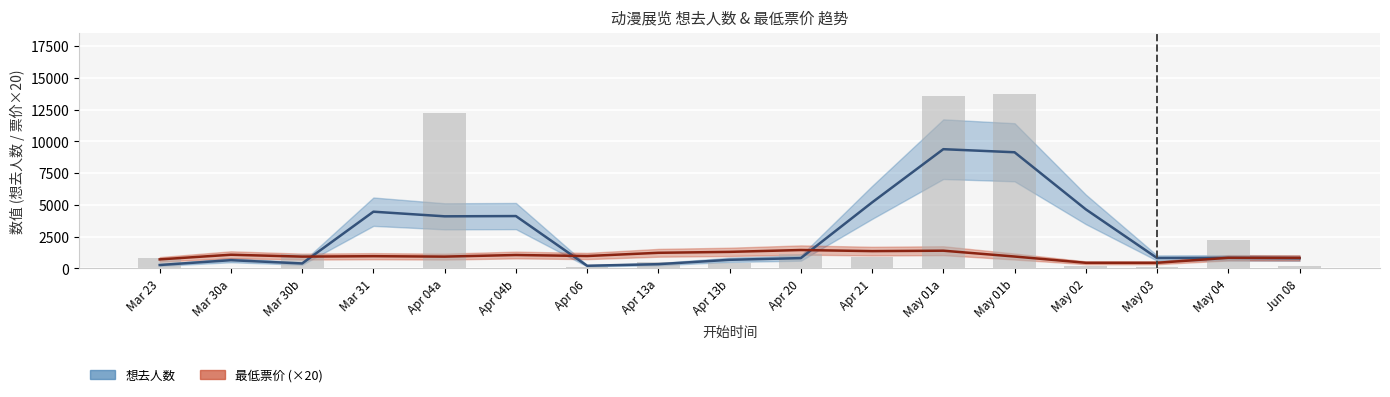

At which category does the chart reach its peak across all series?

May 01b